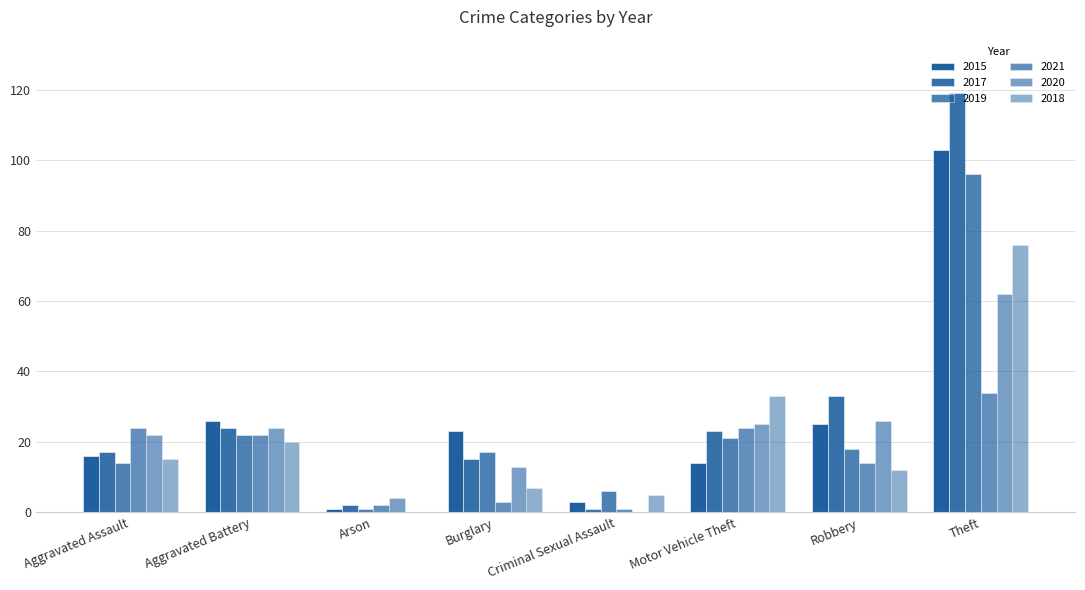

What is the total value across all series at Aggravated Battery?

138